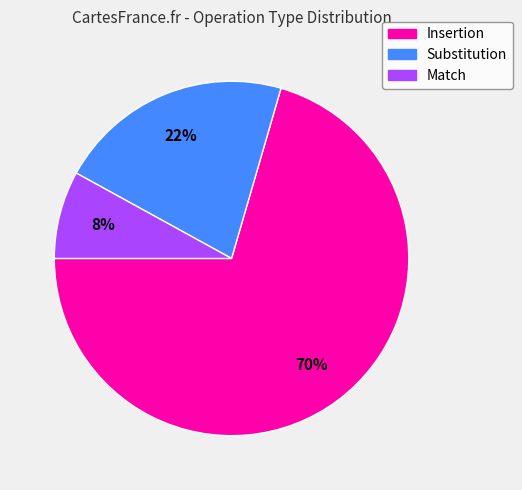

How many segments does this pie chart have?

3